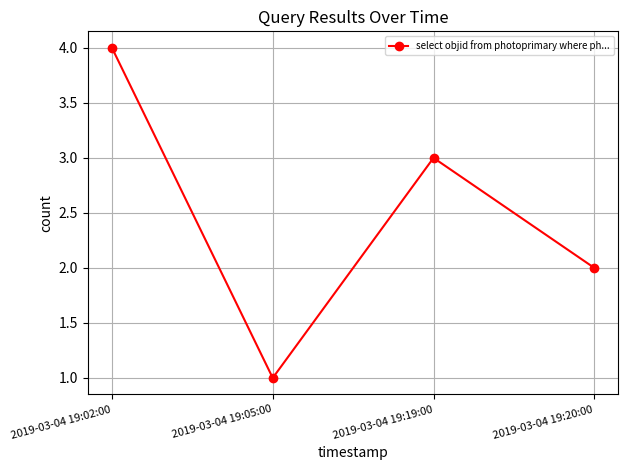

Which label corresponds to the smallest value in the chart?

2019-03-04 19:05:00